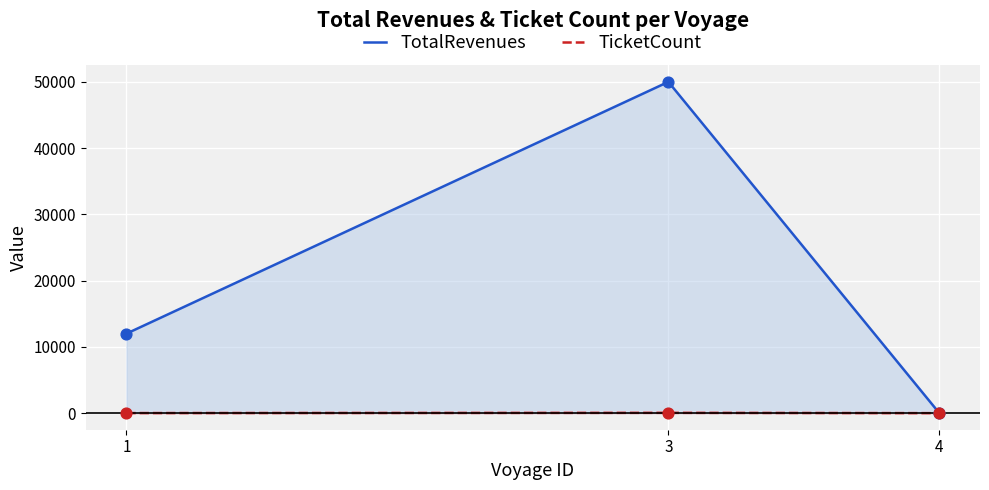

Is the value of TicketCount at 1 greater than the value of TotalRevenues at 1?

No